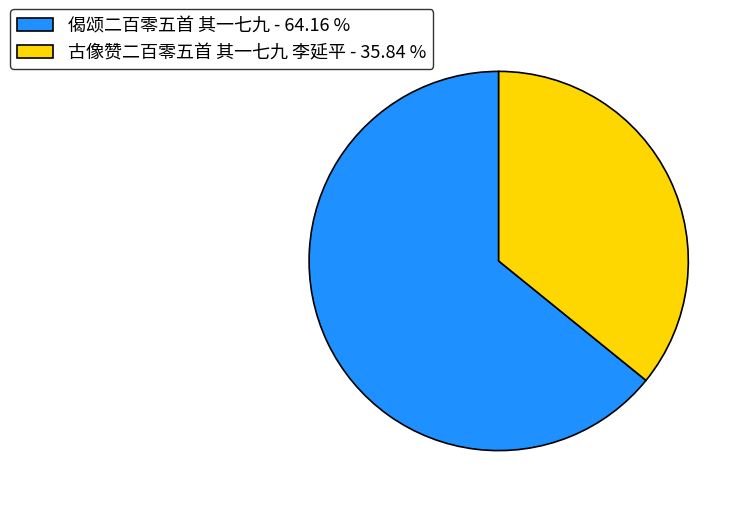

Between 古像赞二百零五首 其一七九 李延平 and 偈颂二百零五首 其一七九, which is larger?

偈颂二百零五首 其一七九